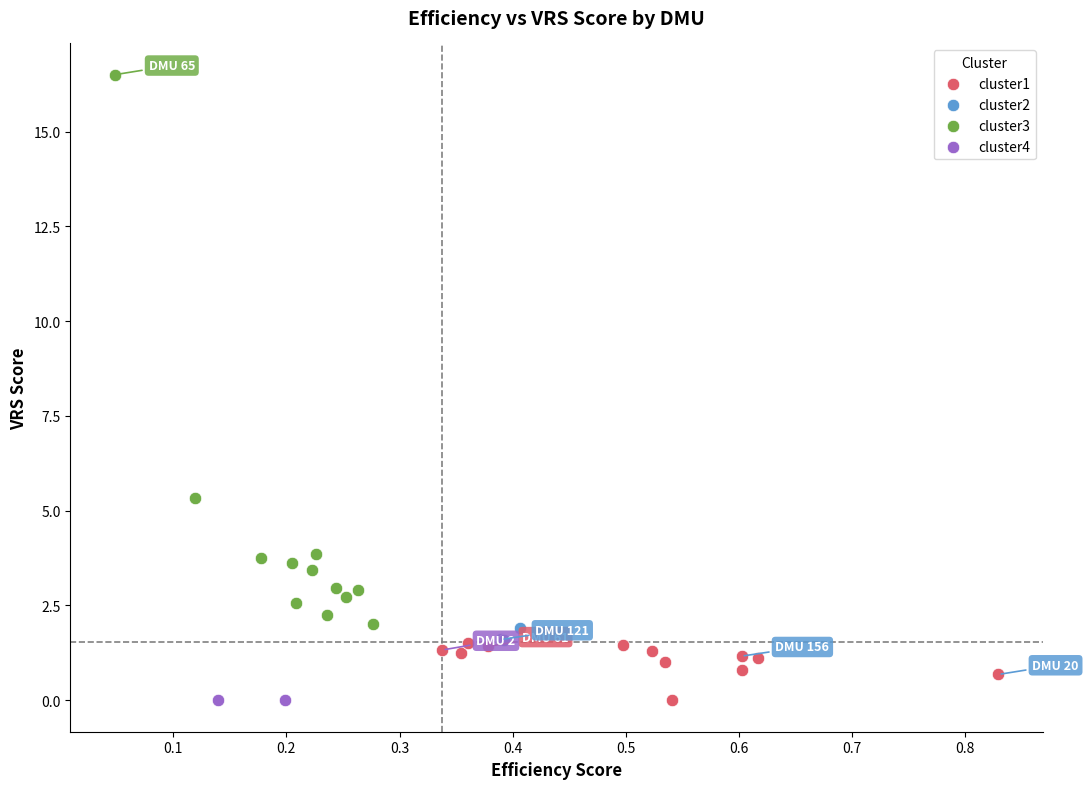

What are all the series names shown in the legend?

cluster1, cluster2, cluster3, cluster4